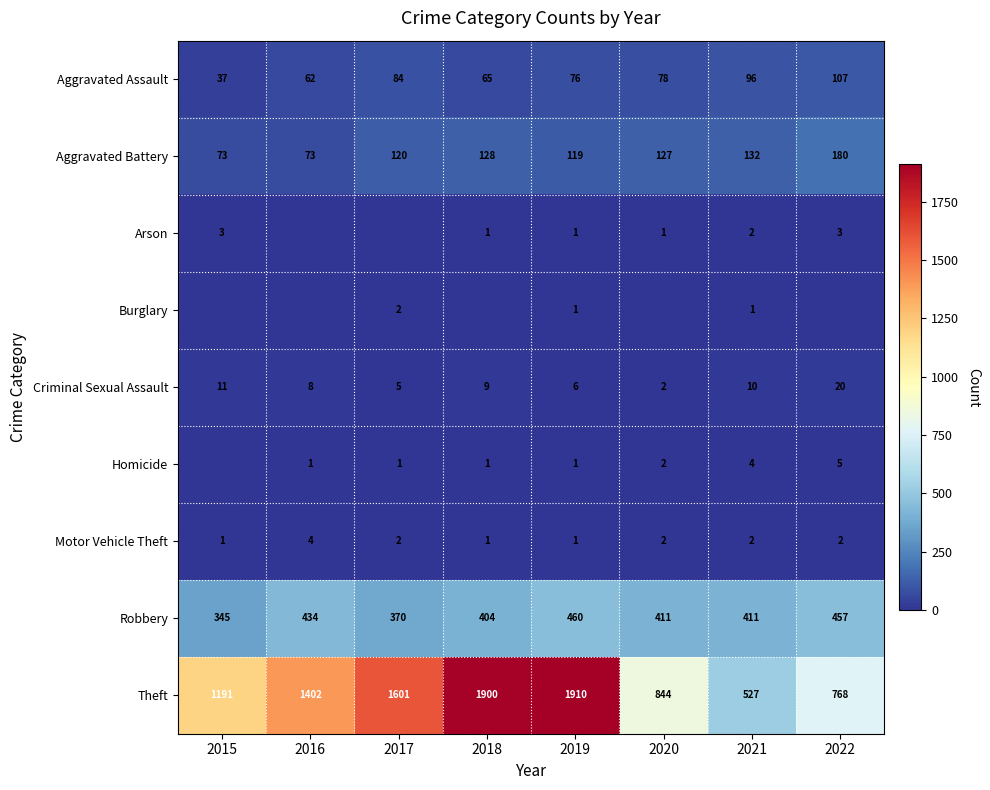

What is the average value of the Theft series?

1268